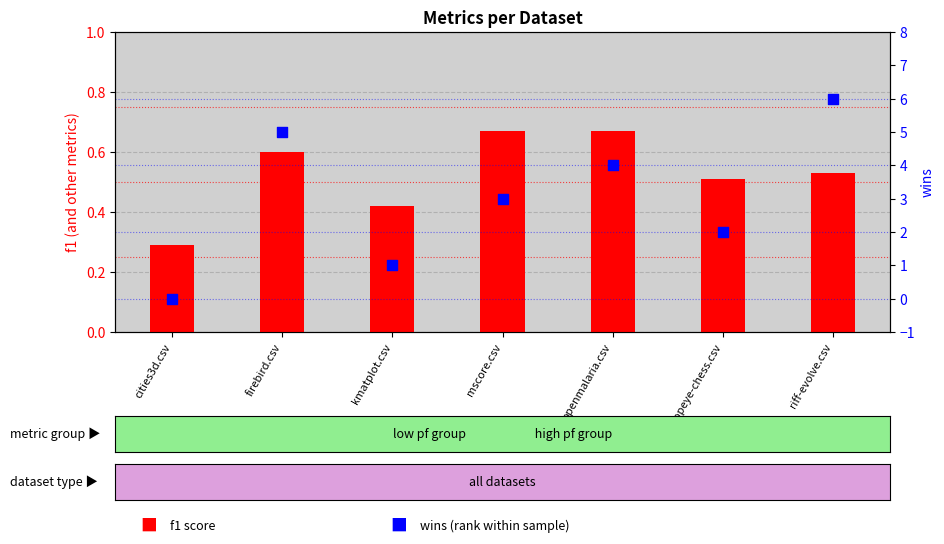

At which category is the sum across all series the highest?

riff-evolve.csv